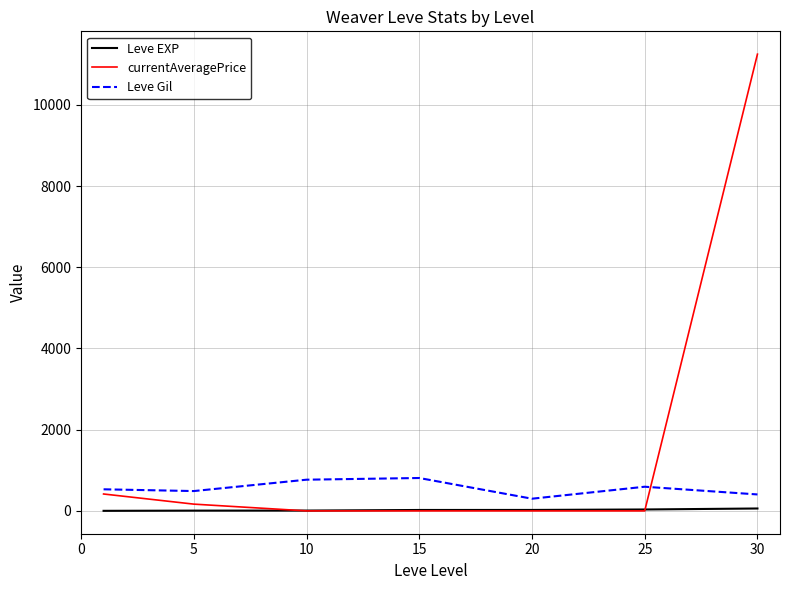

List the series in order of their peak value, highest first.

currentAveragePrice, Leve Gil, Leve EXP